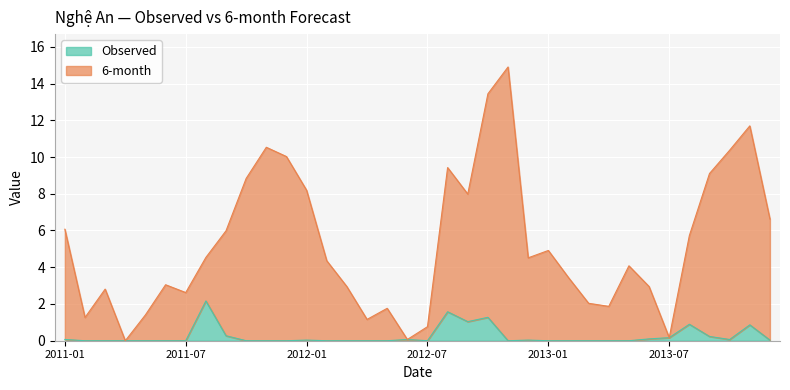

True or false: 6-month and Observed intersect in this chart.

False